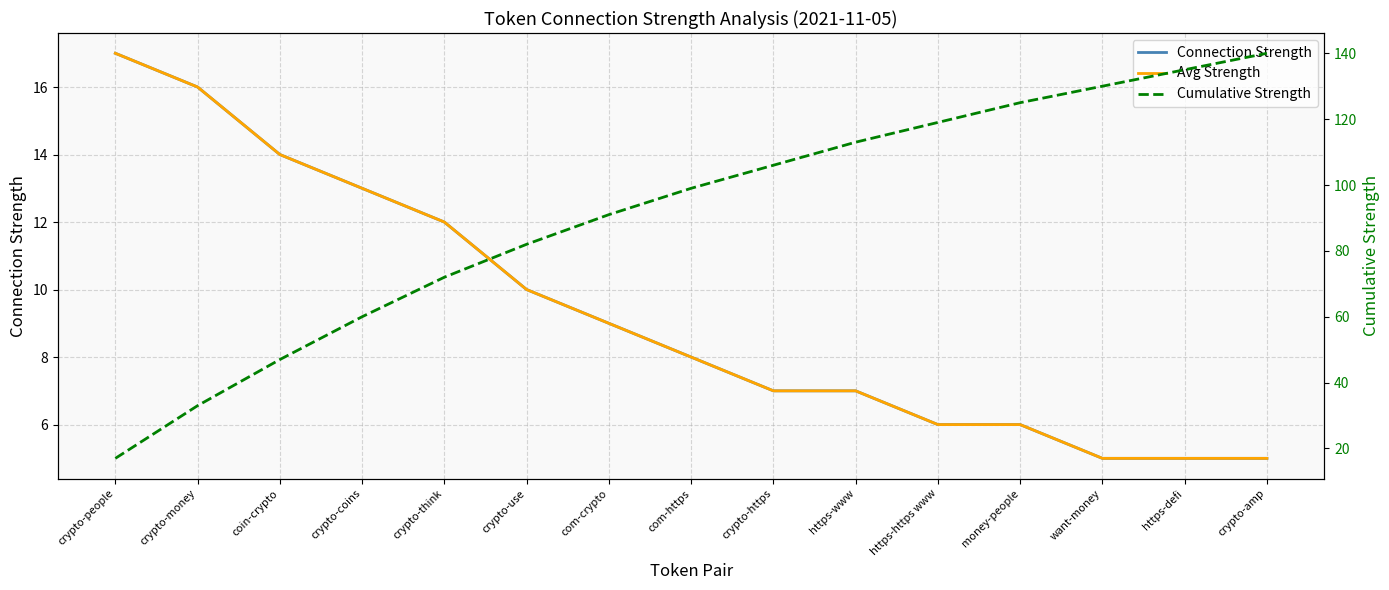

Between crypto-money and com-https, which series saw the biggest shift?

Cumulative Strength